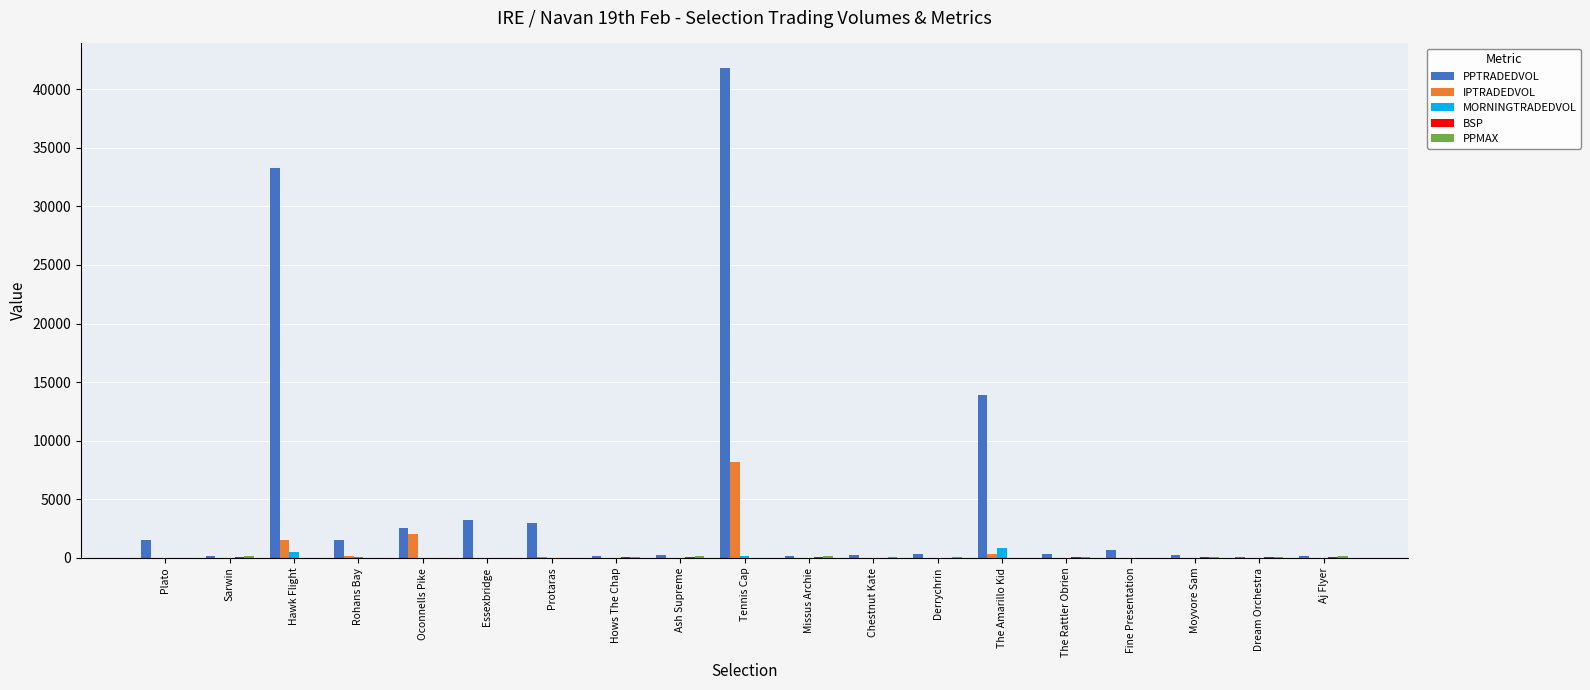

The value of PPTRADEDVOL at Chestnut Kate is 215.5. True or false?

True